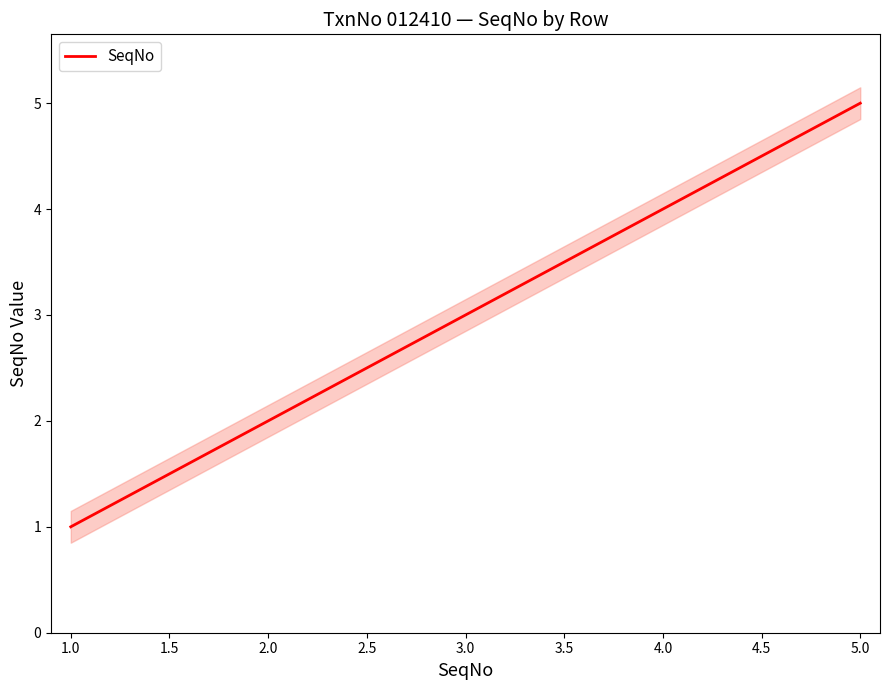

The value of SeqNo at 2.0 is 1. True or false?

False